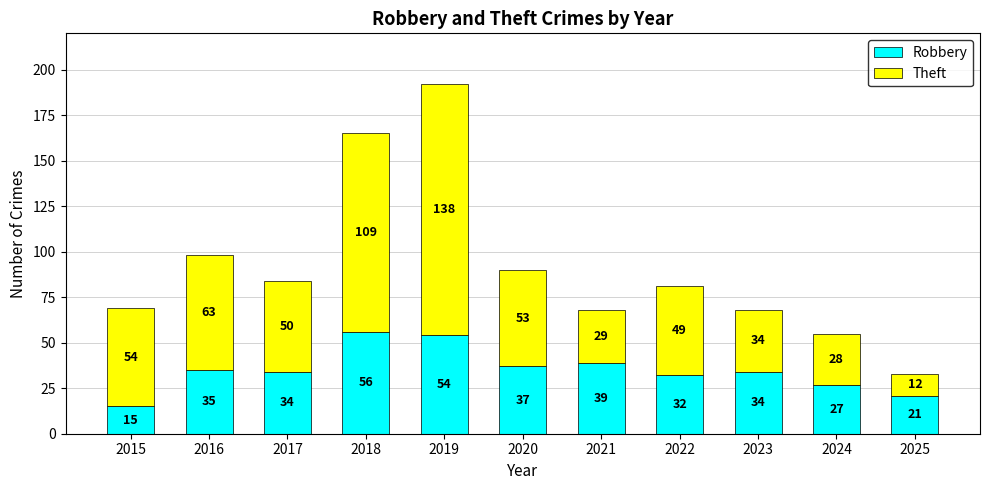

What is the highest value of the Robbery series?

56